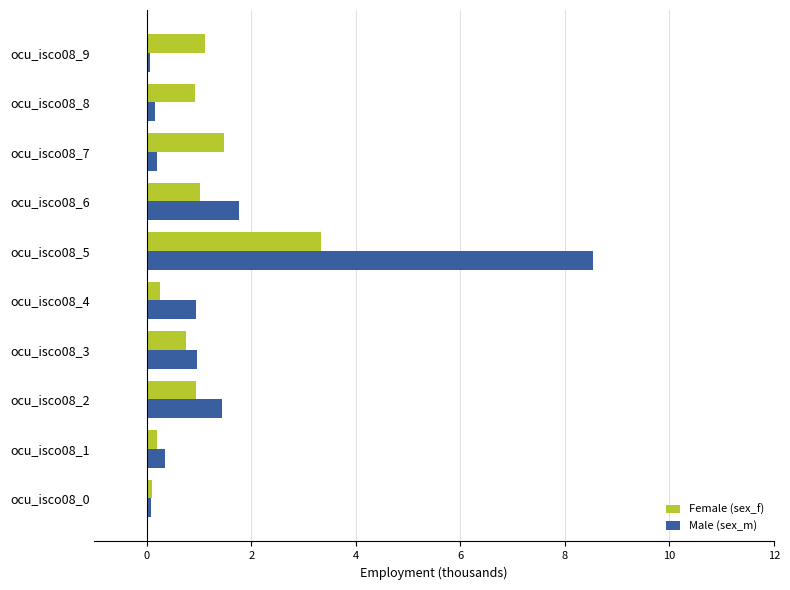

What is the total value across all series at ocu_isco08_5?

11.9